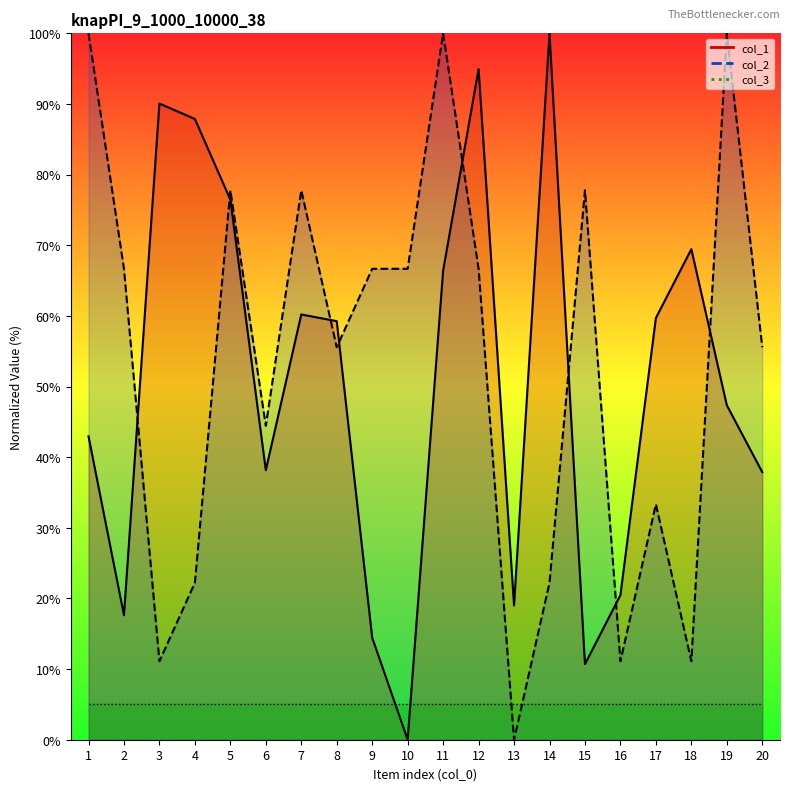

At which category is the sum across all series the highest?

11